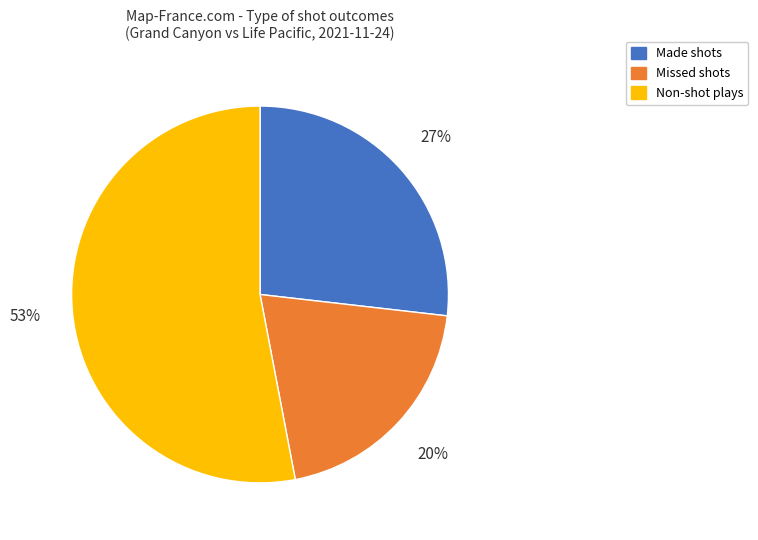

Rank the categories by value from lowest to highest.

Missed shots, Made shots, Non-shot plays